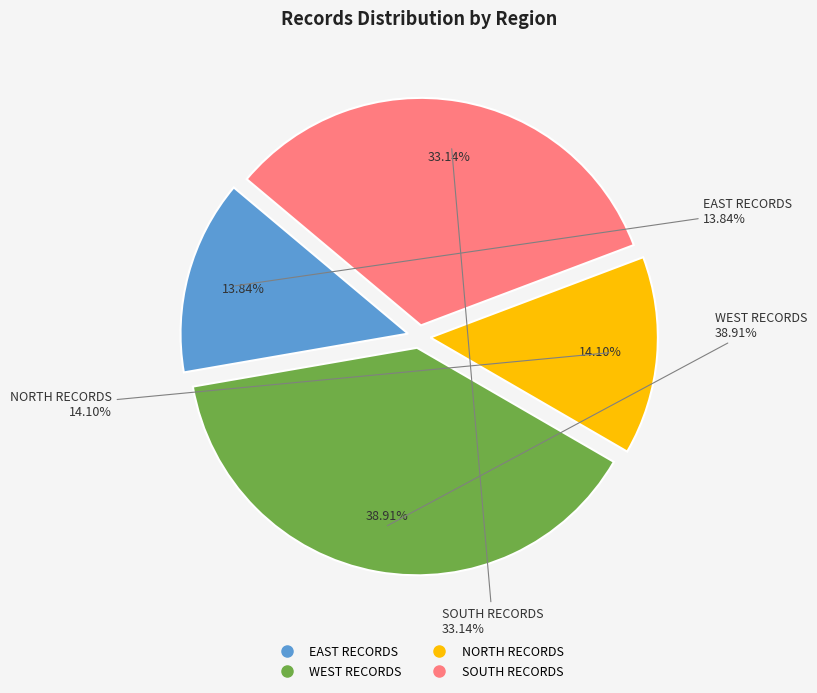

To the nearest percent, what portion does NORTH RECORDS represent?

14%